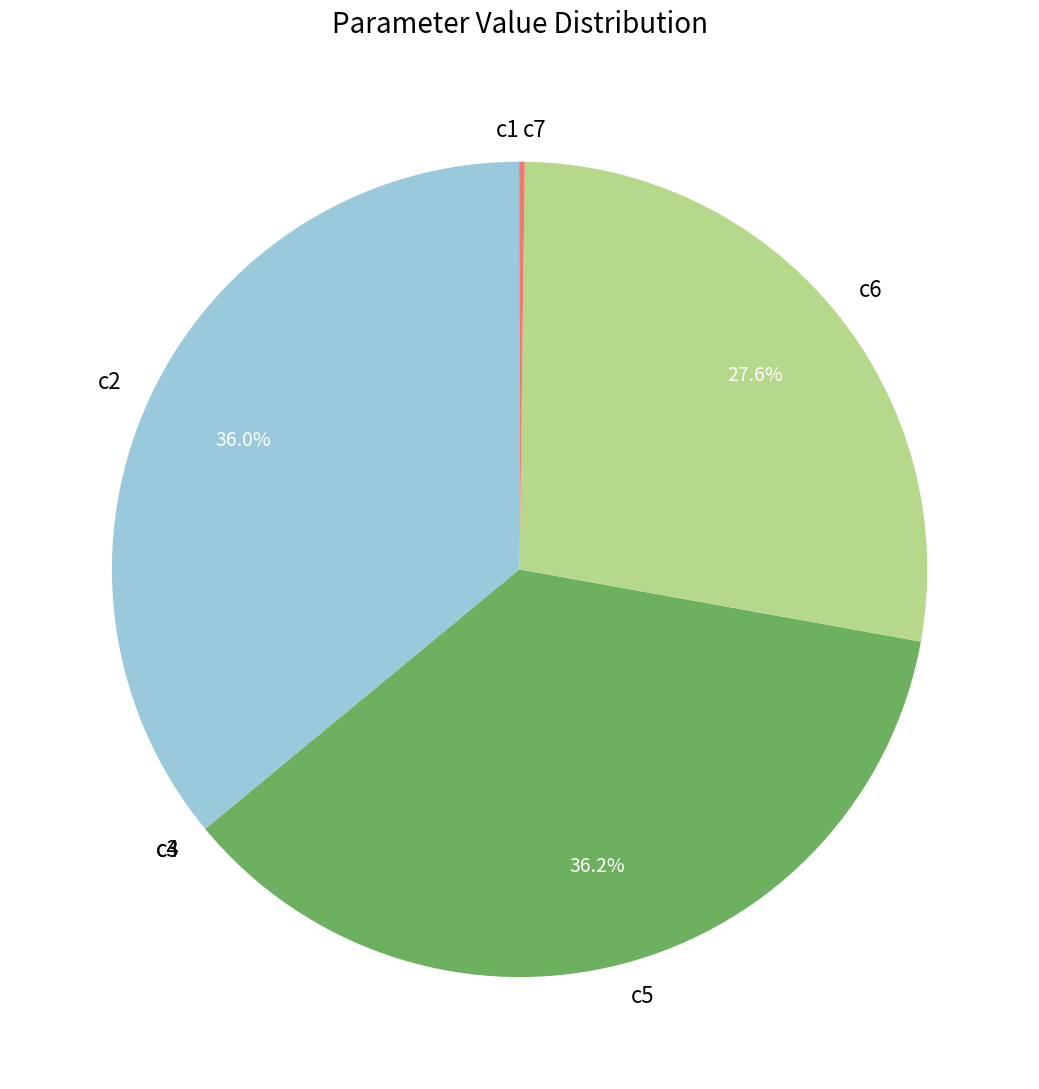

Combined, do c2 and c6 account for over 50%?

Yes